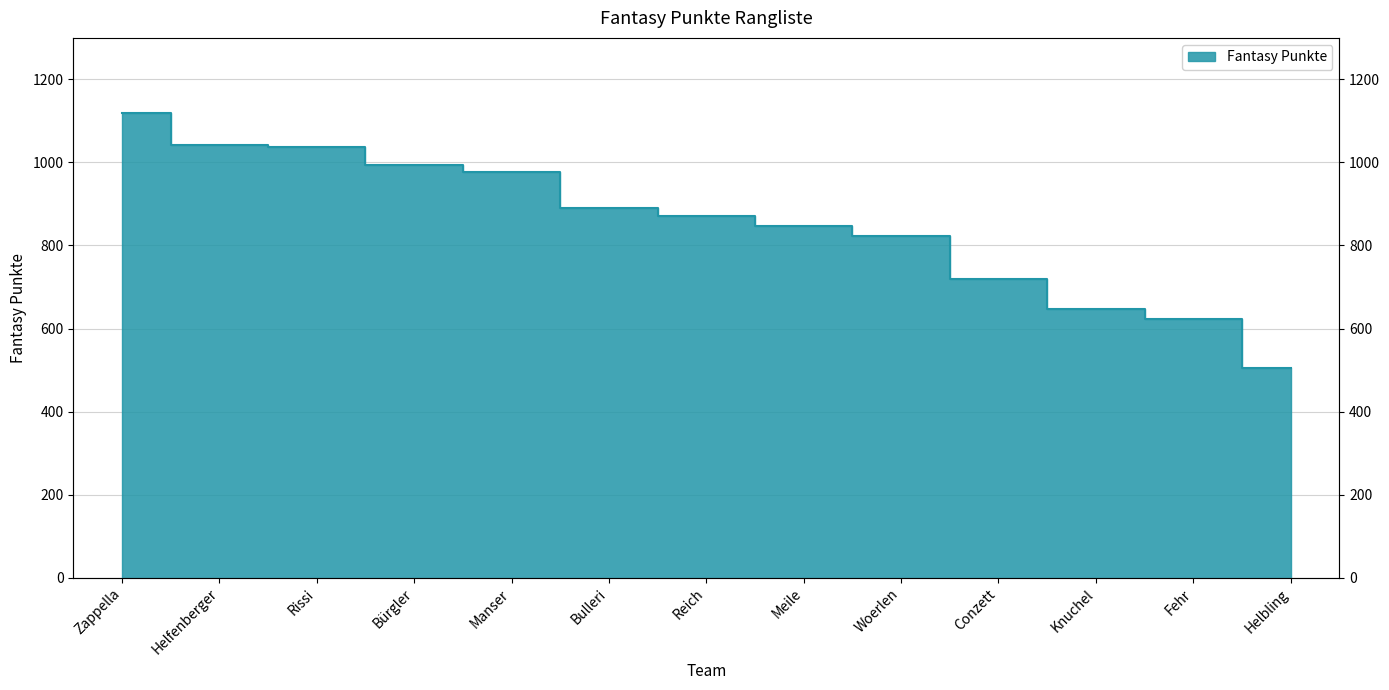

At which category does the chart reach its peak across all series?

Zappella